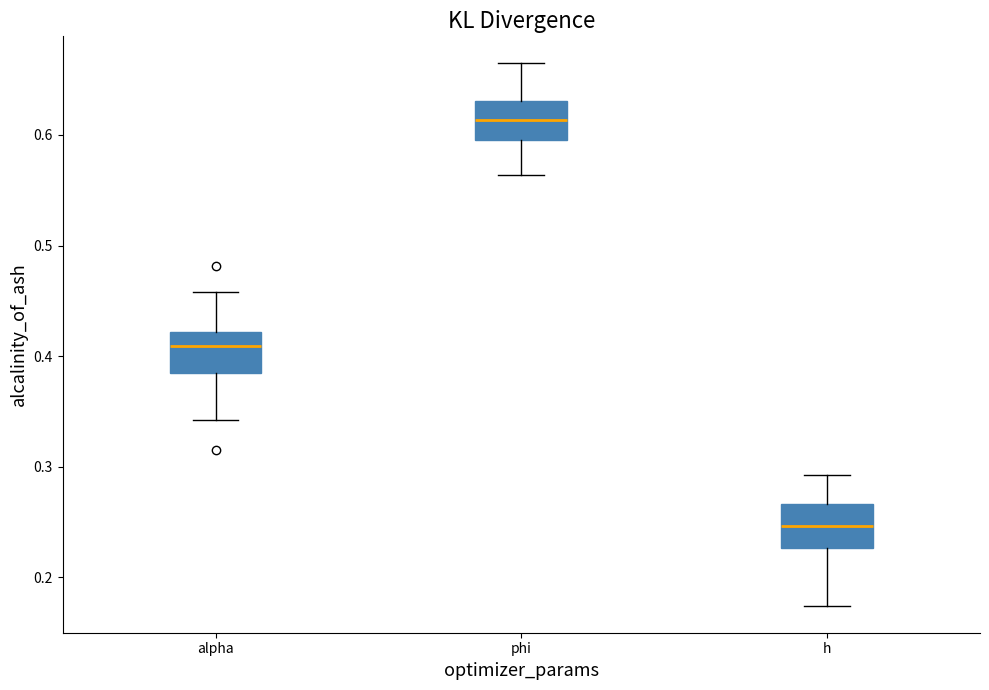

Which box's median line is the highest?

phi